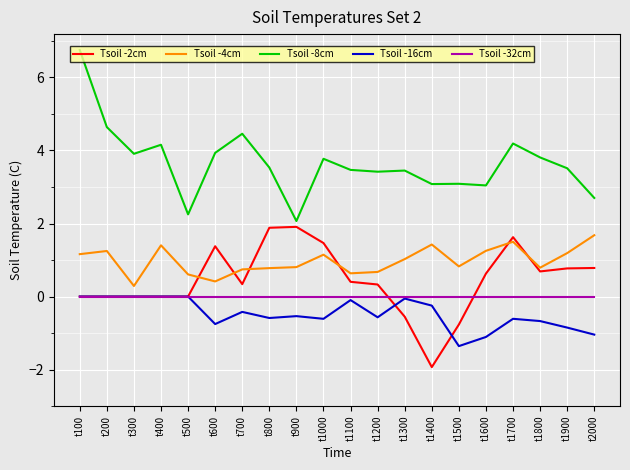

Is it true that Tsoil -32cm equals 0.0 at t1200?

True